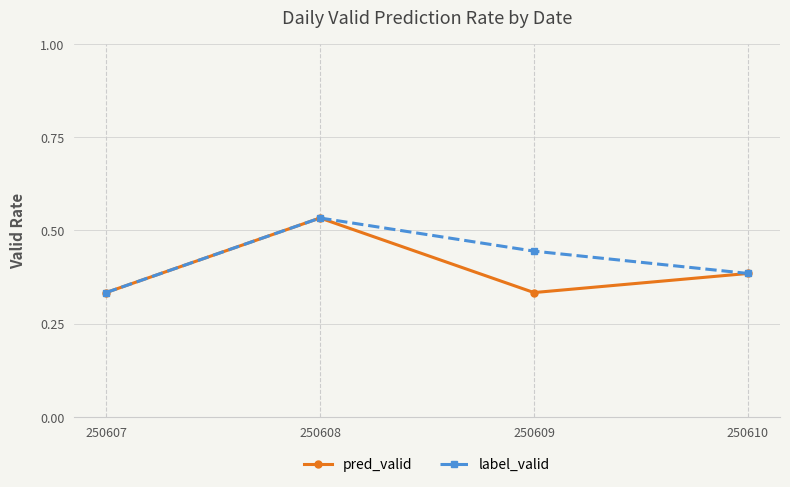

Rank the series by their average value, from lowest to highest.

pred_valid, label_valid